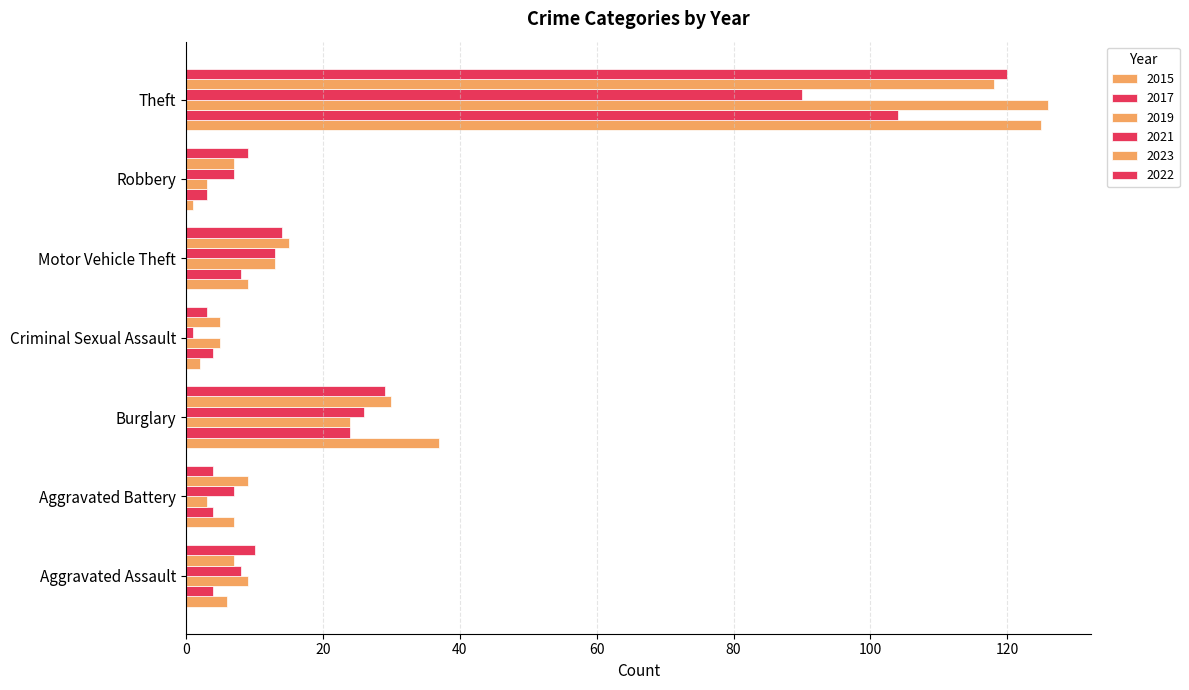

Count the number of data series in this chart.

6